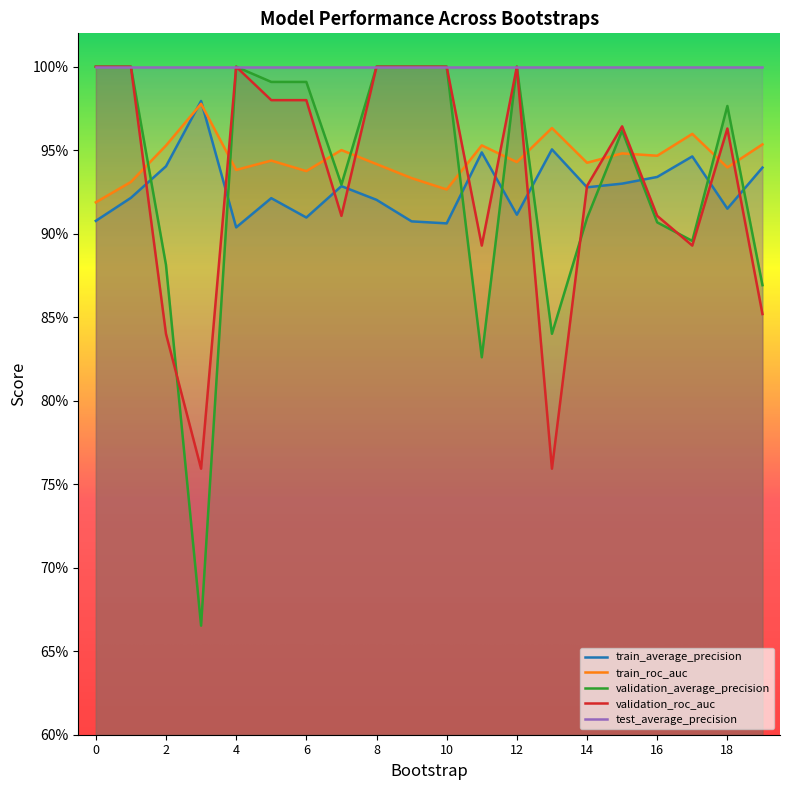

Where is the first local maximum for validation_average_precision?

4